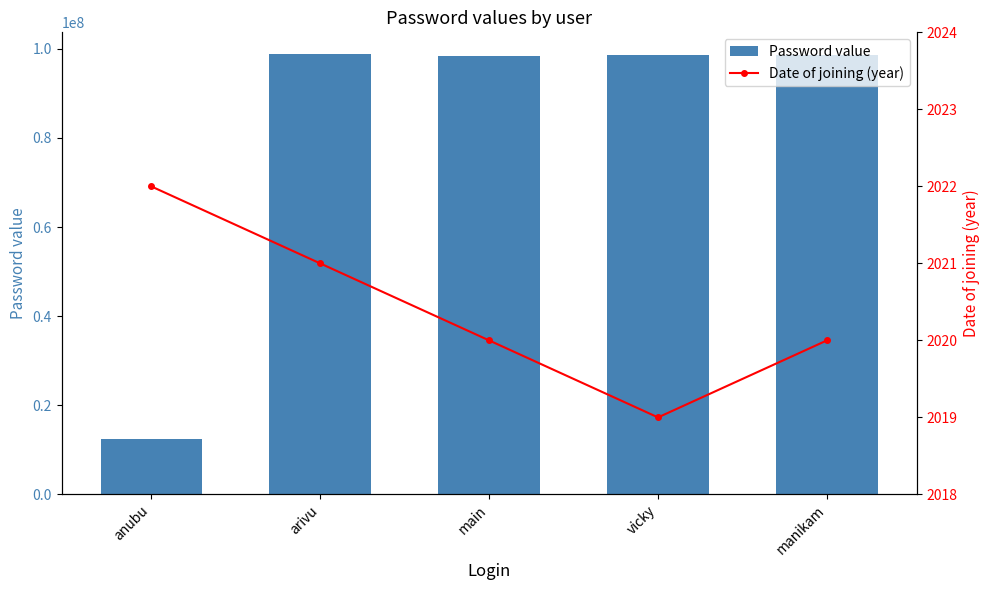

What is the maximum value shown in the chart?

98765433